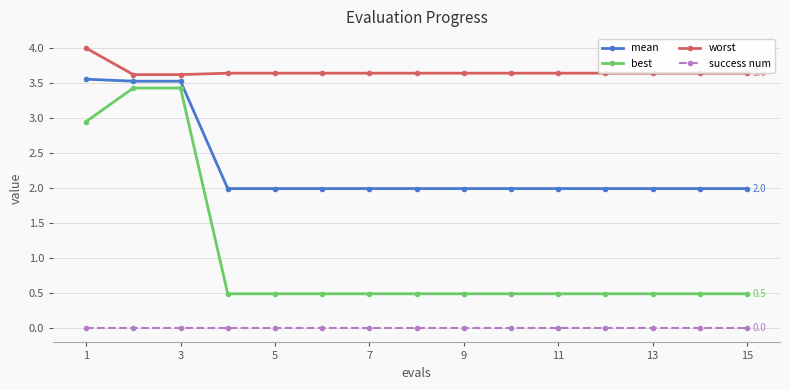

What is the value of the worst point at the 4th from the left?

3.6